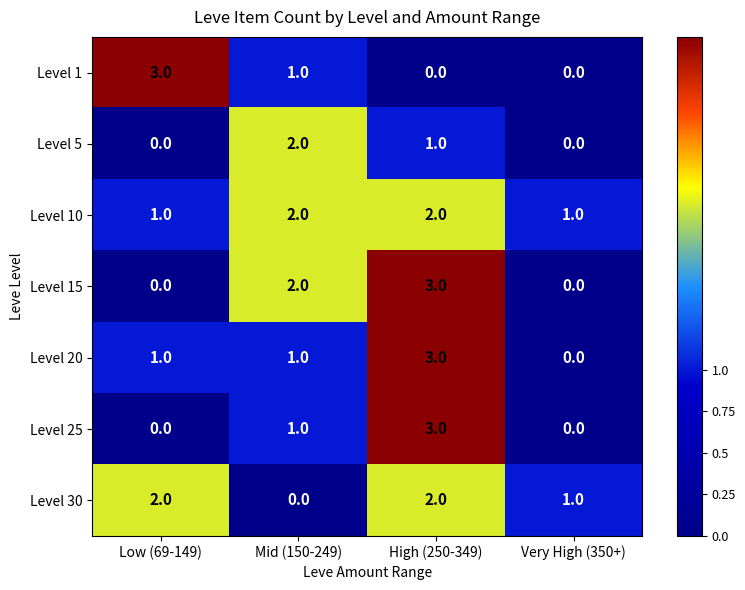

Where does the Level 1 series first go above 1?

Low (69-149)